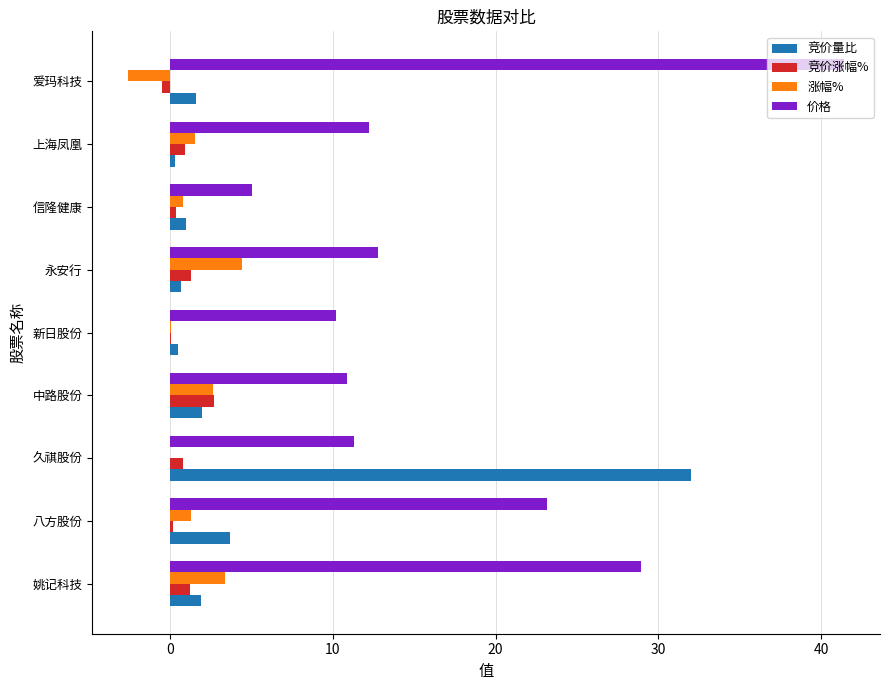

What is the sum of all 竞价量比 values?

43.7